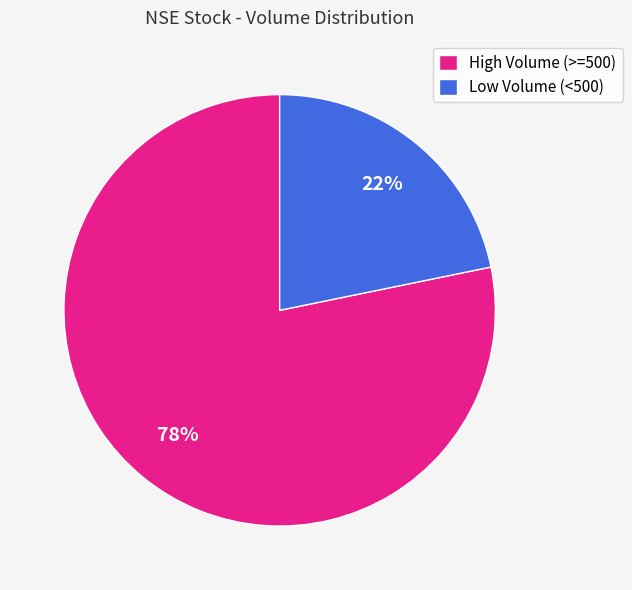

What percentage is the High Volume (>=500) slice, to the nearest percent?

78%